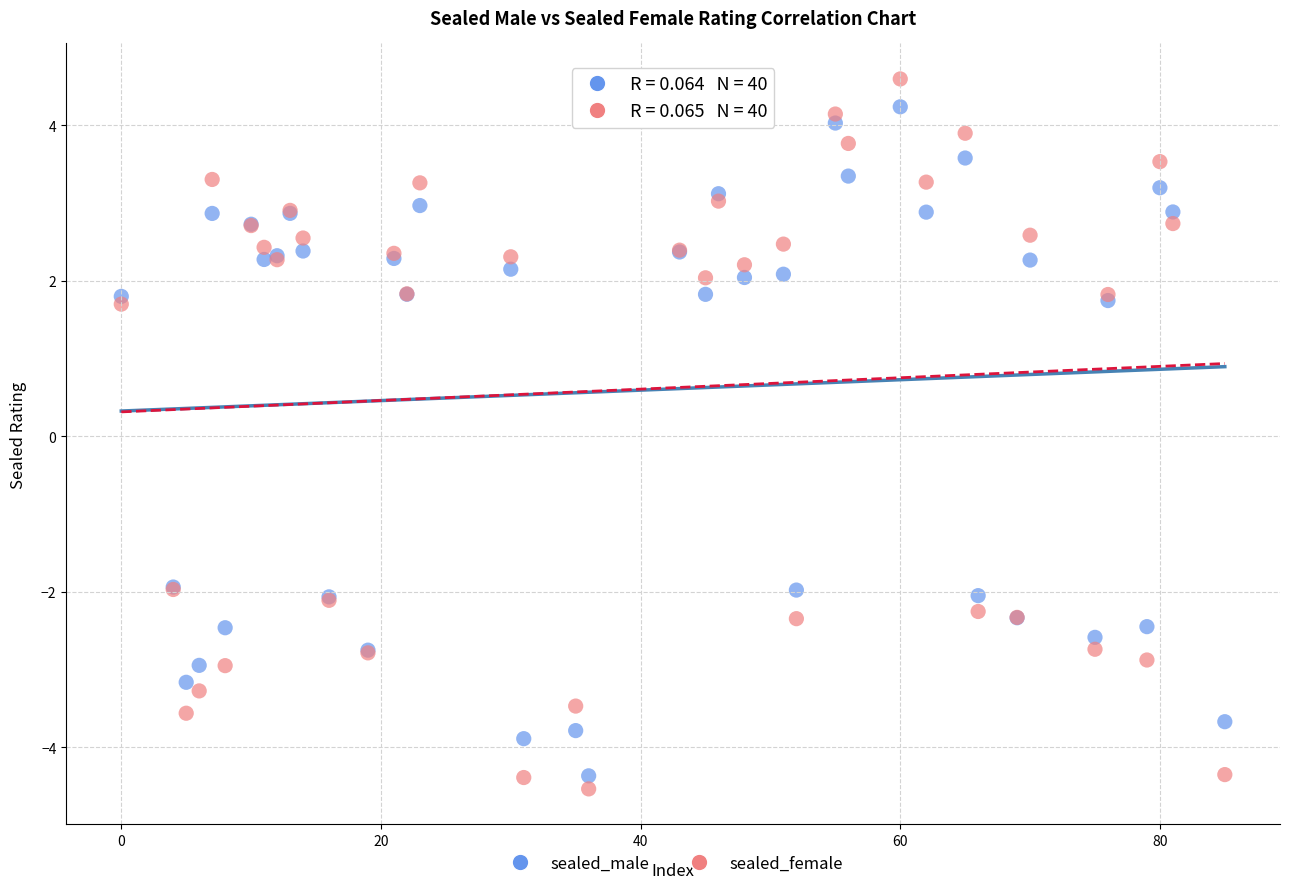

Which series has the largest Y range (max minus min)?

sealed_female